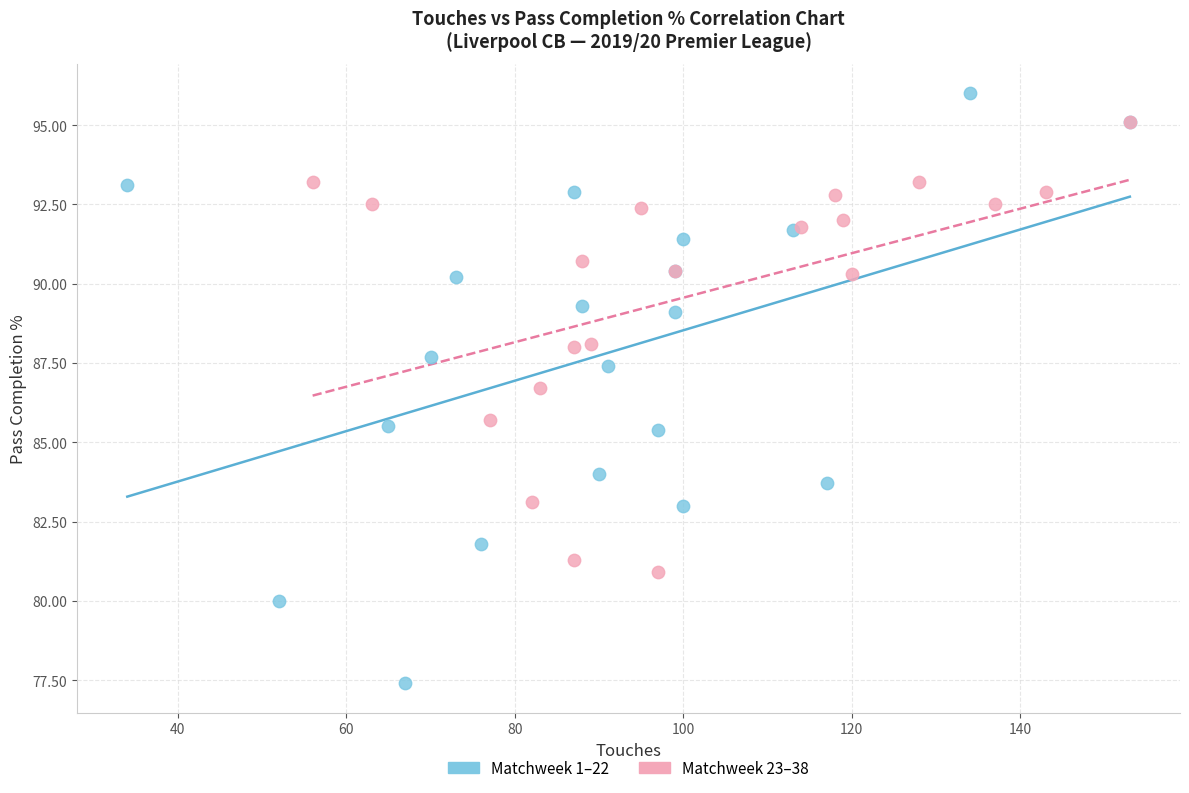

Which series reaches the maximum Y coordinate?

Matchweek 1–22